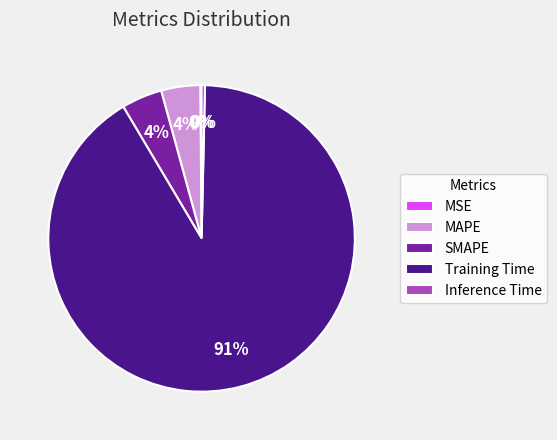

The MAPE slice represents 4% of the pie. True or false?

True